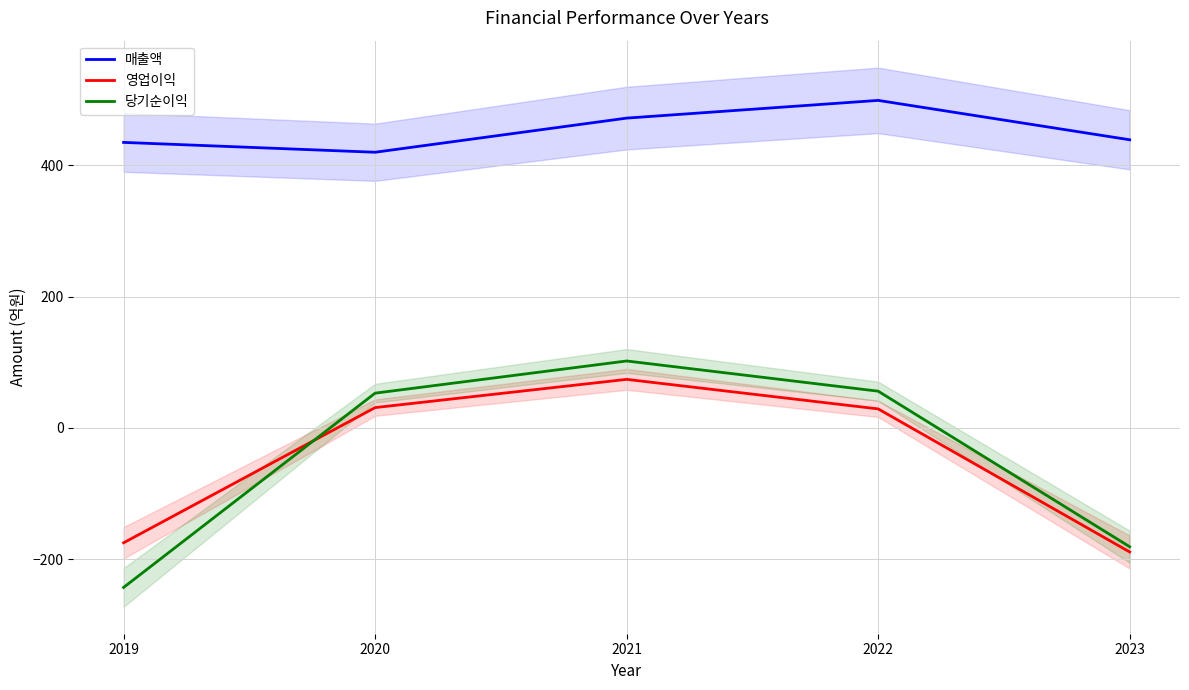

What is the sum of all 매출액 values?

2265